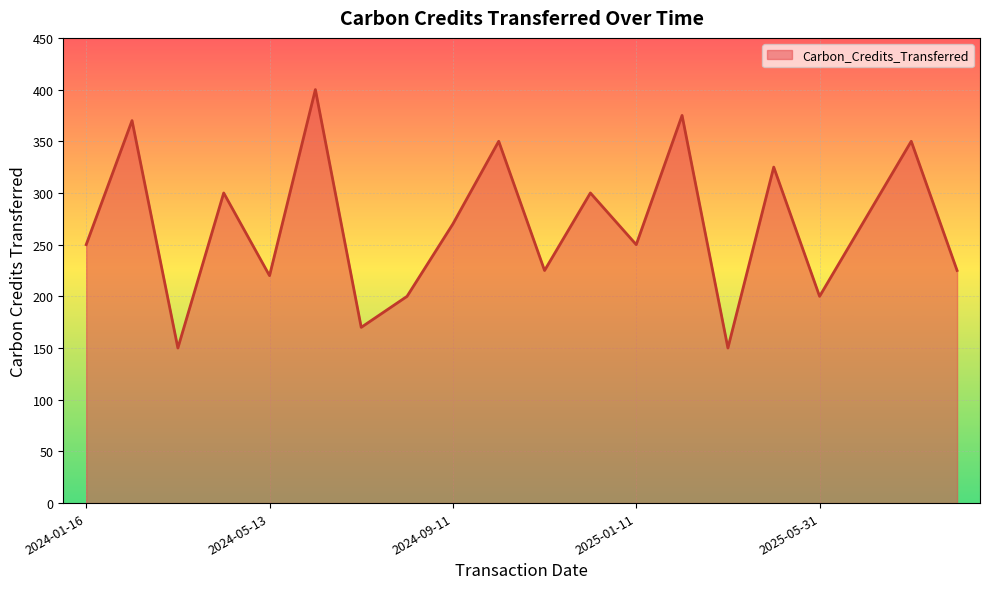

What is the minimum value shown in the chart?

150